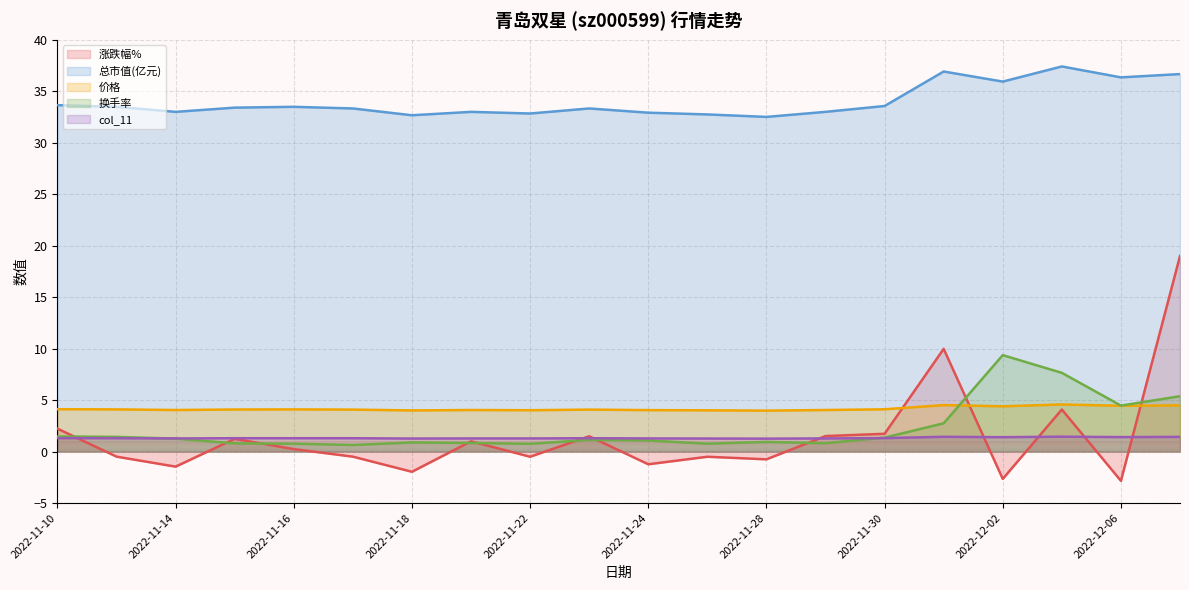

What is the label of the 20th point from the right?

2022-11-10